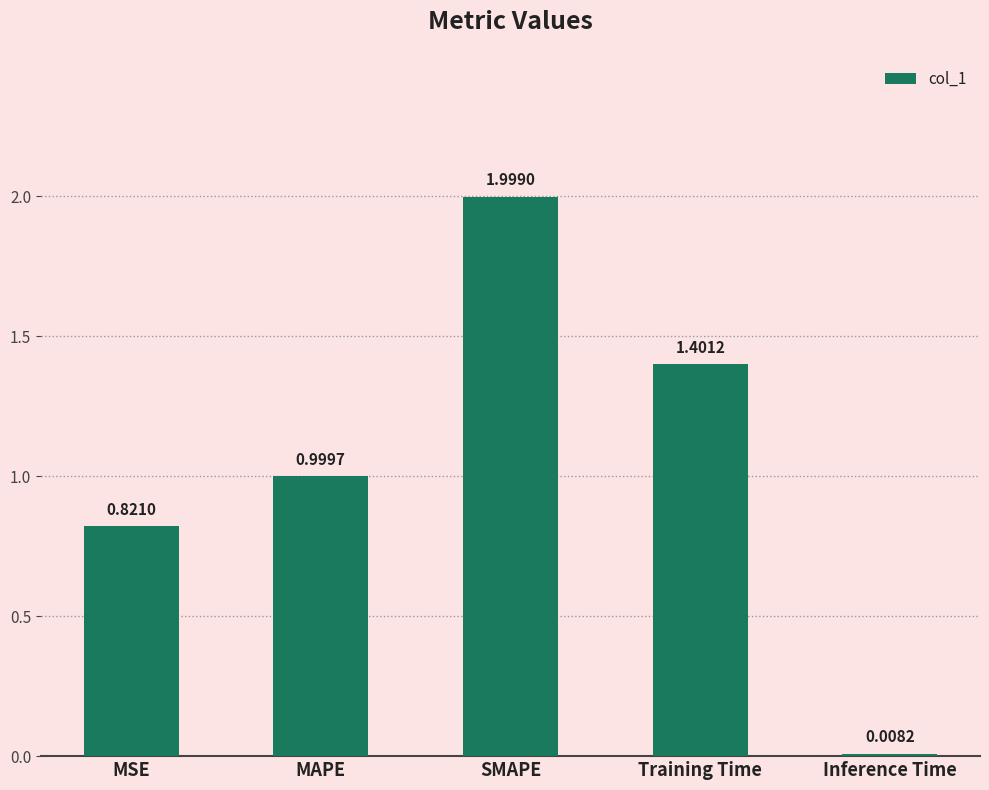

Between Training Time and SMAPE, which is larger?

SMAPE